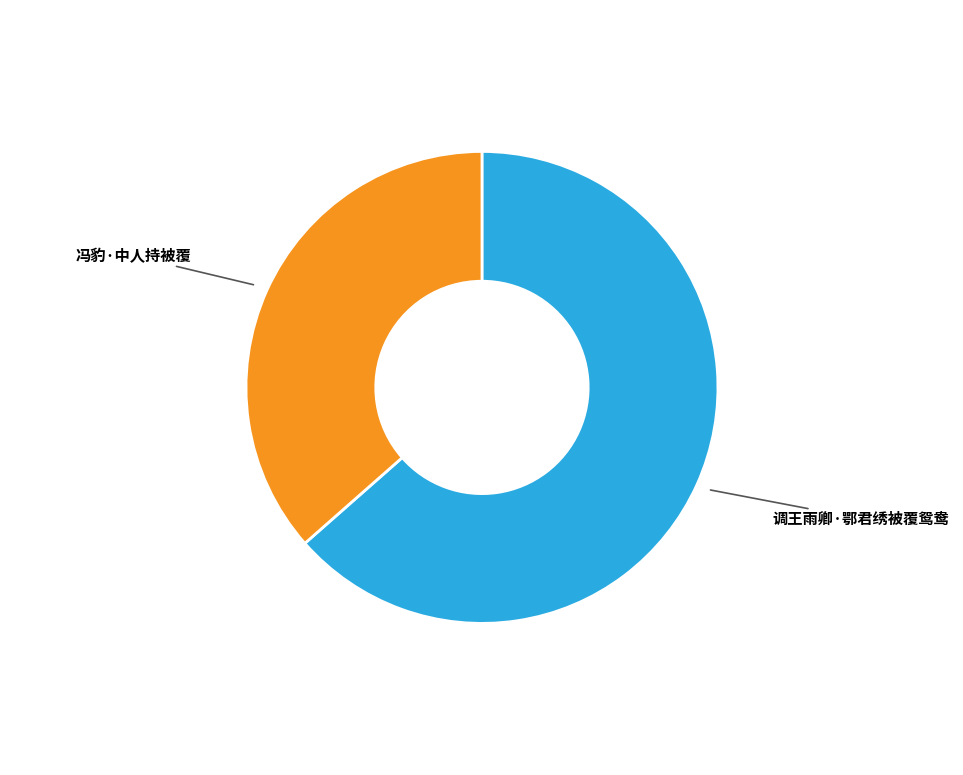

Which slice is the largest?

调王雨卿·鄂君绣被覆鸳鸯